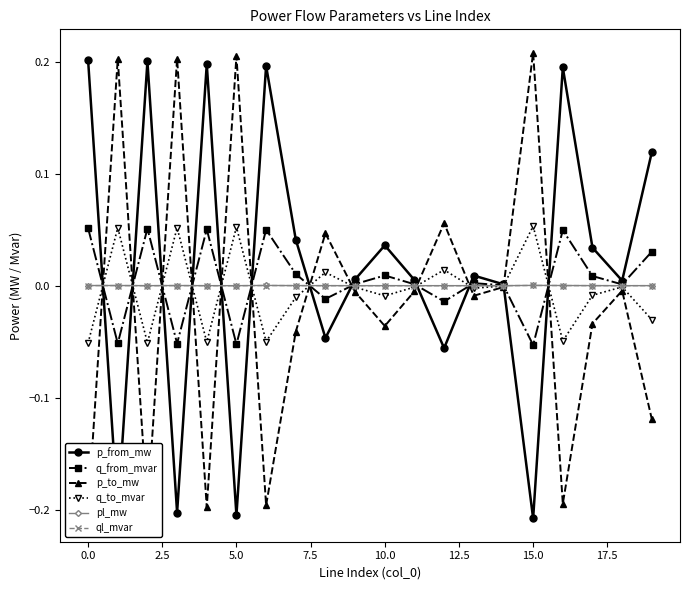

What is the difference between the maximum and minimum values in the p_from_mw series?

0.4